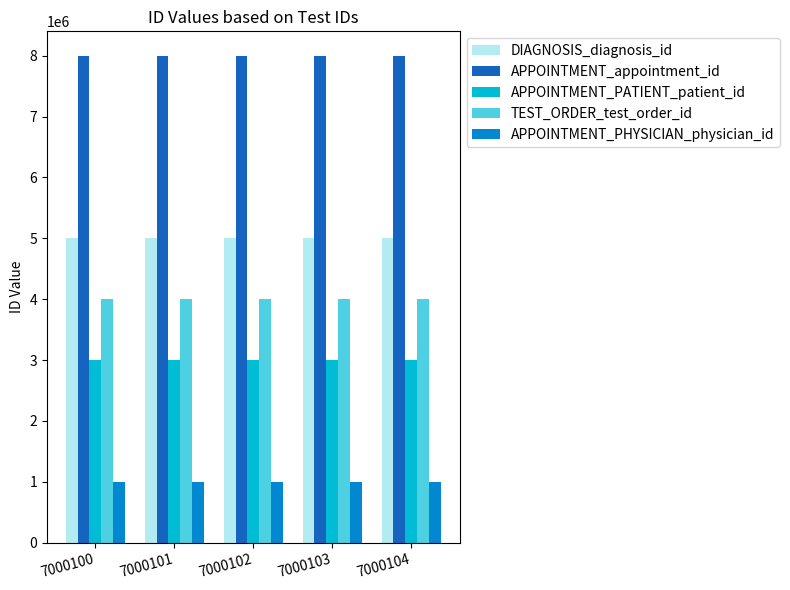

At how many categories does at least one series exceed 4164185?

5